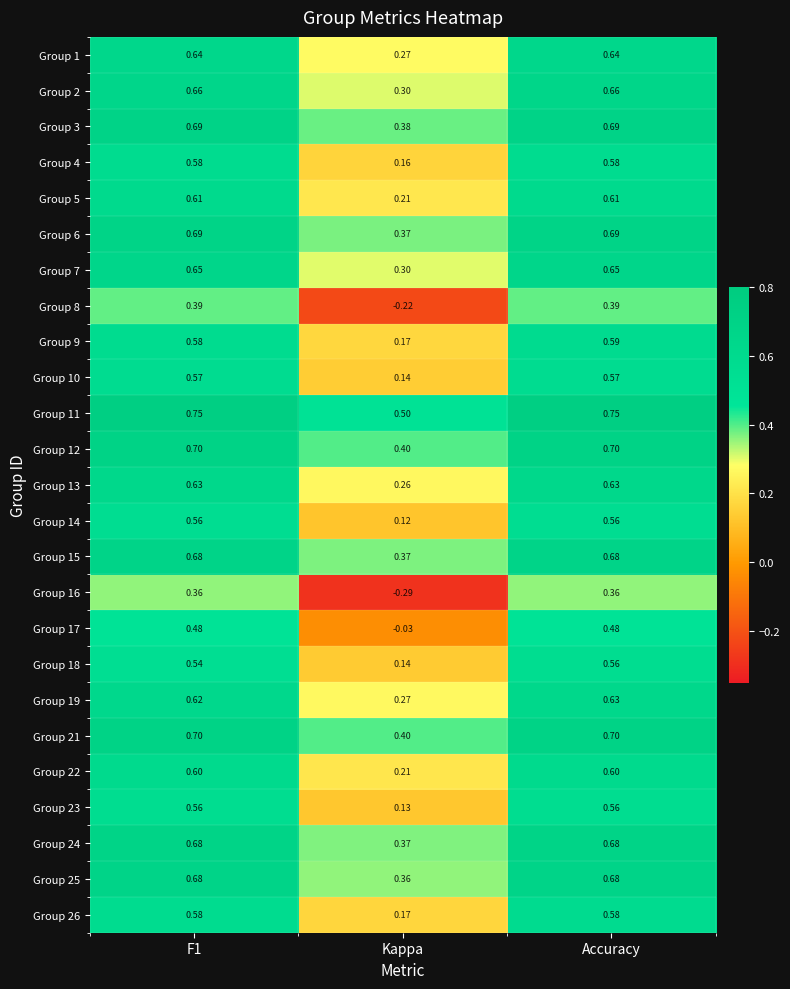

Where is Group 12 nearest to the value 0?

Kappa